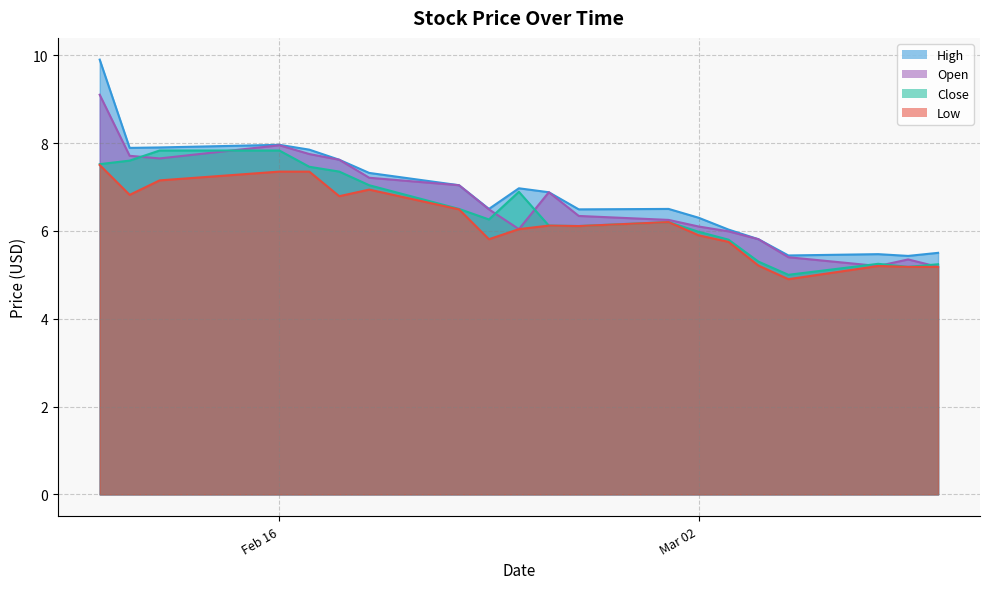

Does the chart have visible grid lines?

Yes